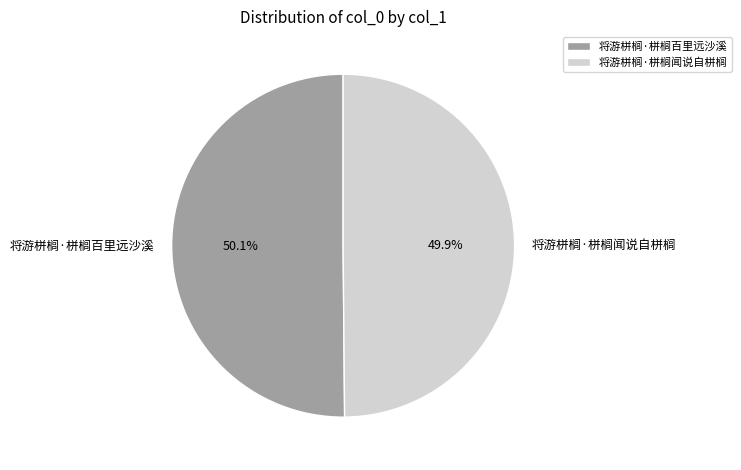

Does any single category account for the majority?

Yes